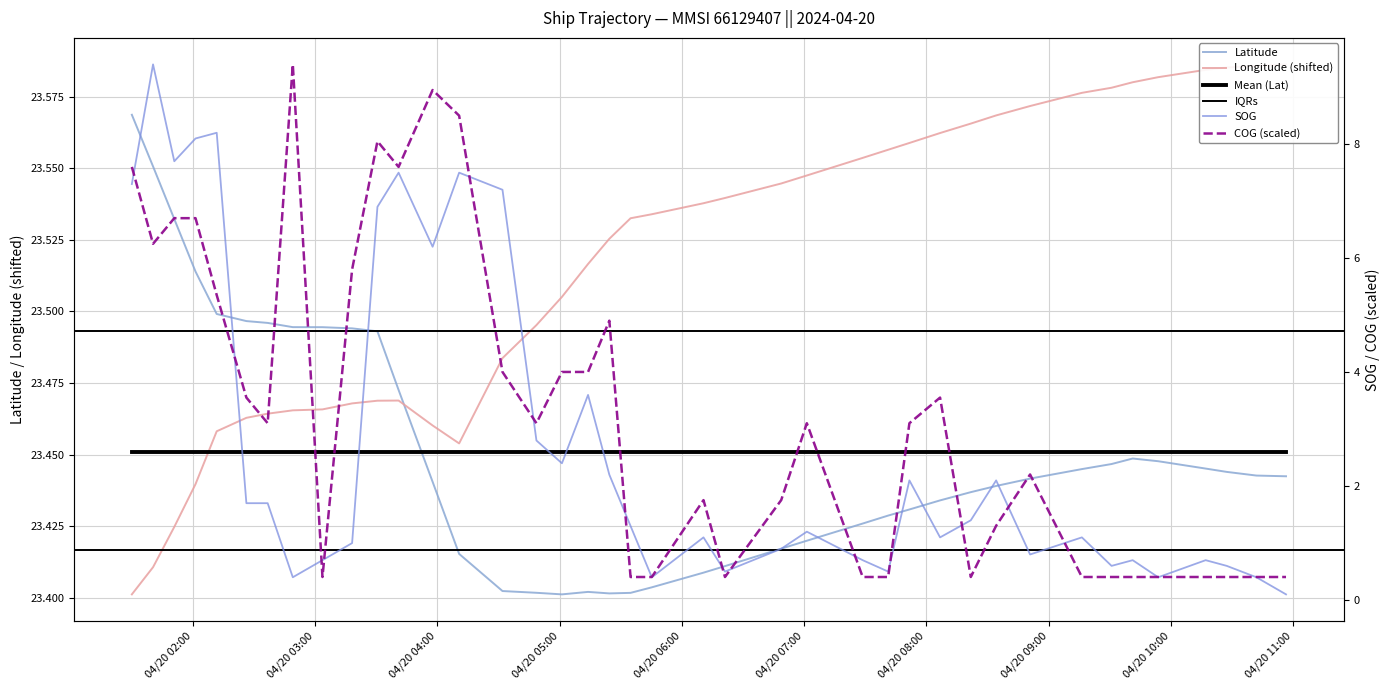

Reading left to right, transcribe all the data shown in this chart.

SOG: 7.3	9.4	7.7	8.1	8.2	1.7	1.7	0.4	0.7	1.0	6.9	7.5	6.2	7.5	7.2	2.8	2.4	3.6	2.2	1.3	0.4	1.1	0.5	0.9	1.2	0.7	0.5	2.1	1.1	1.4	2.1	0.8	1.1	0.6	0.7	0.4	0.7	0.6	0.4	0.1
Latitude: 23.6	23.6	23.5	23.5	23.5	23.5	23.5	23.5	23.5	23.5	23.5	23.5	23.4	23.4	23.4	23.4	23.4	23.4	23.4	23.4	23.4	23.4	23.4	23.4	23.4	23.4	23.4	23.4	23.4	23.4	23.4	23.4	23.4	23.4	23.4	23.4	23.4	23.4	23.4	23.4
Longitude: 23.4	23.4	23.4	23.4	23.5	23.5	23.5	23.5	23.5	23.5	23.5	23.5	23.5	23.5	23.5	23.5	23.5	23.5	23.5	23.5	23.5	23.5	23.5	23.5	23.5	23.6	23.6	23.6	23.6	23.6	23.6	23.6	23.6	23.6	23.6	23.6	23.6	23.6	23.6	23.6
COG: 7.6	6.3	6.7	6.7	5.4	3.6	3.1	9.4	0.4	5.8	8.1	7.6	9.0	8.5	4.0	3.1	4.0	4.0	4.9	0.4	0.4	1.8	0.4	1.8	3.1	0.4	0.4	3.1	3.6	0.4	1.3	2.2	0.4	0.4	0.4	0.4	0.4	0.4	0.4	0.4